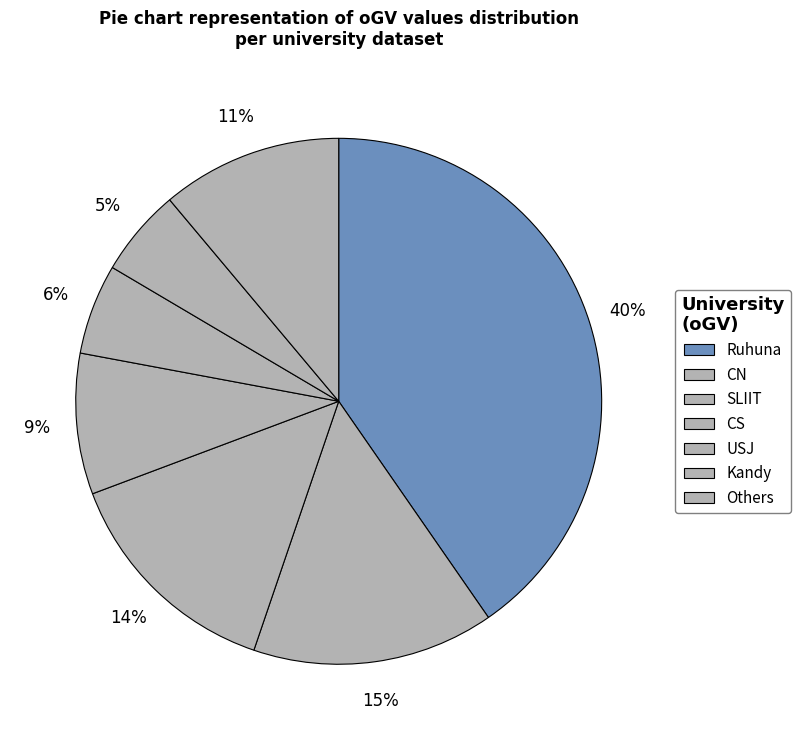

How many segments does this pie chart have?

7